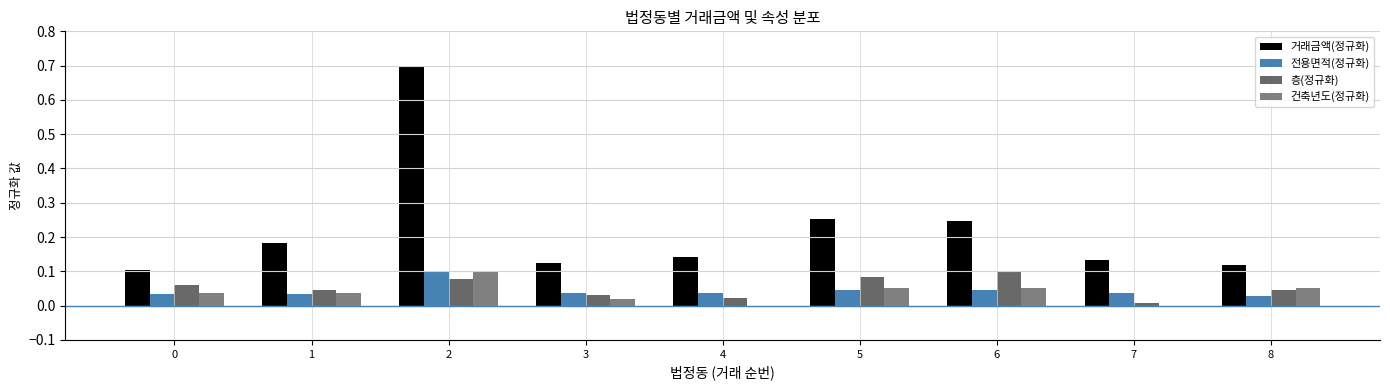

At which label does 건축년도(정규화) reach its peak?

2